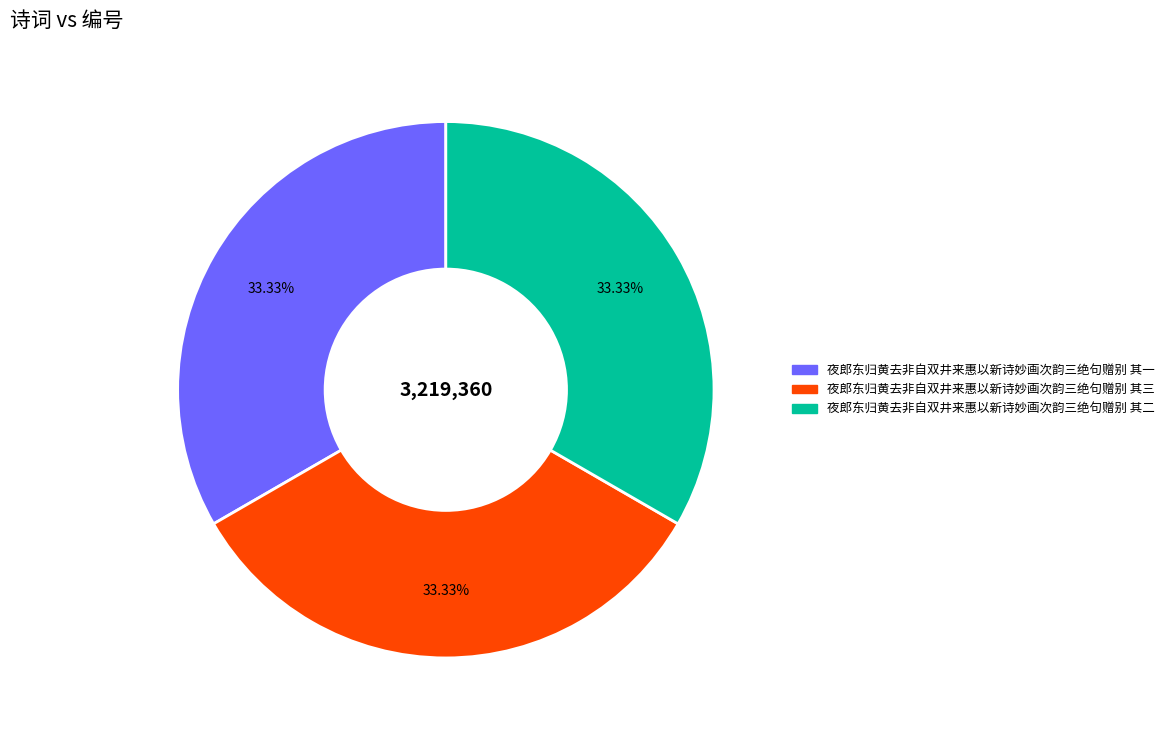

What is the ratio of the value at 夜郎东归黄去非自双井来惠以新诗妙画次韵三绝句赠别 其二 to the value at 夜郎东归黄去非自双井来惠以新诗妙画次韵三绝句赠别 其三?

1.0